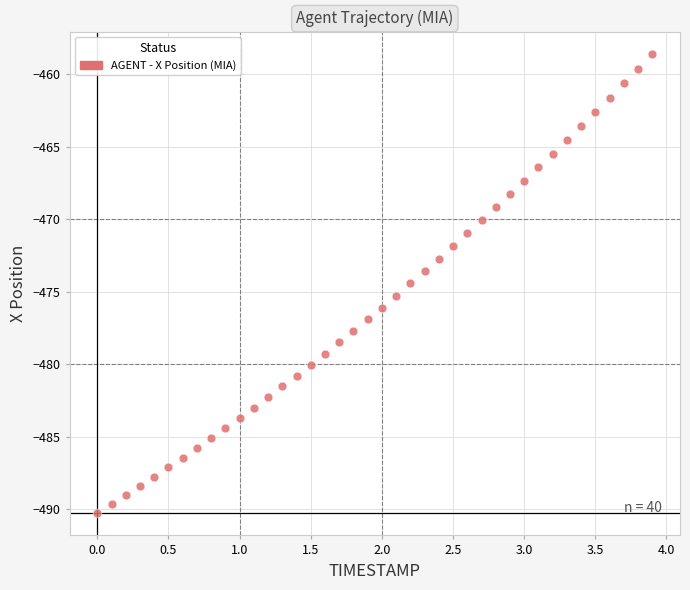

What is the range of X values (max minus min)?

3.9